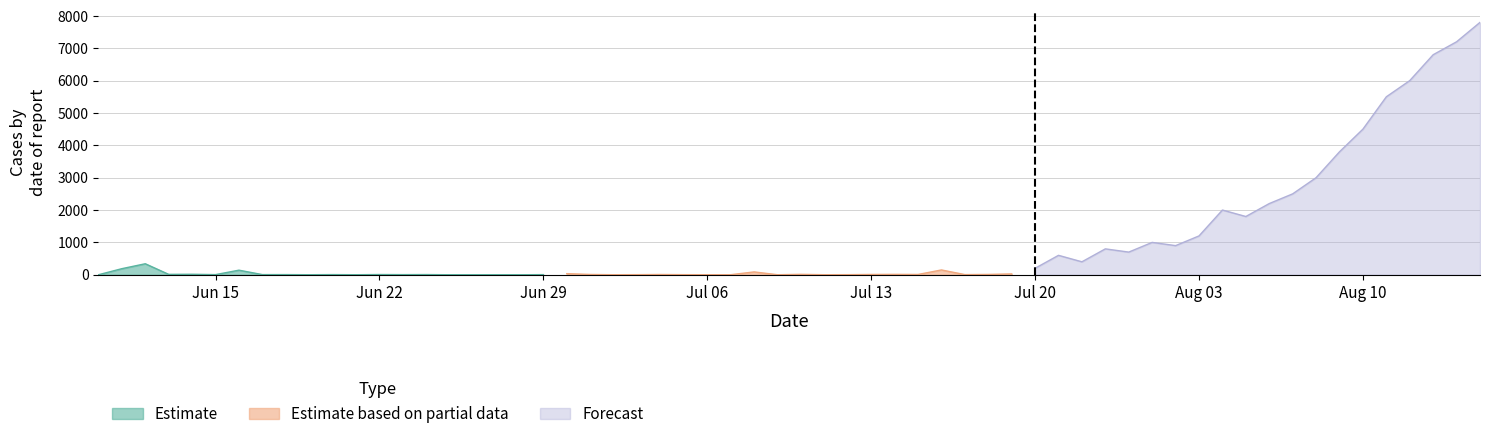

Does the chart have visible grid lines?

Yes